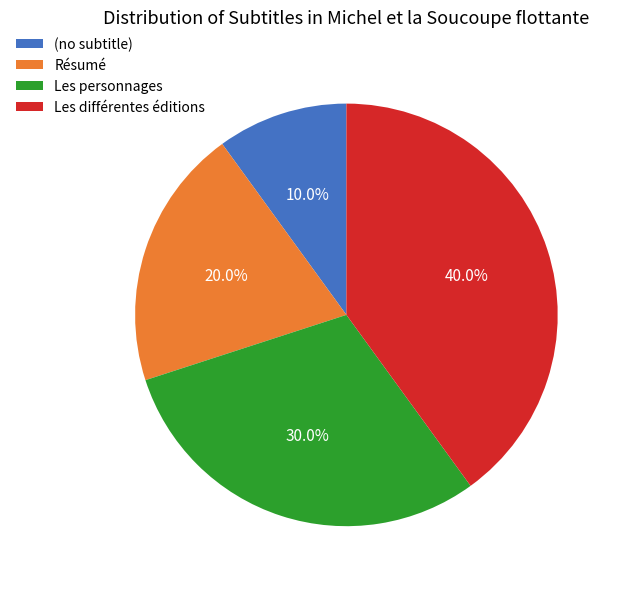

What is the ratio of the value at Les différentes éditions to the value at Les personnages?

1.3